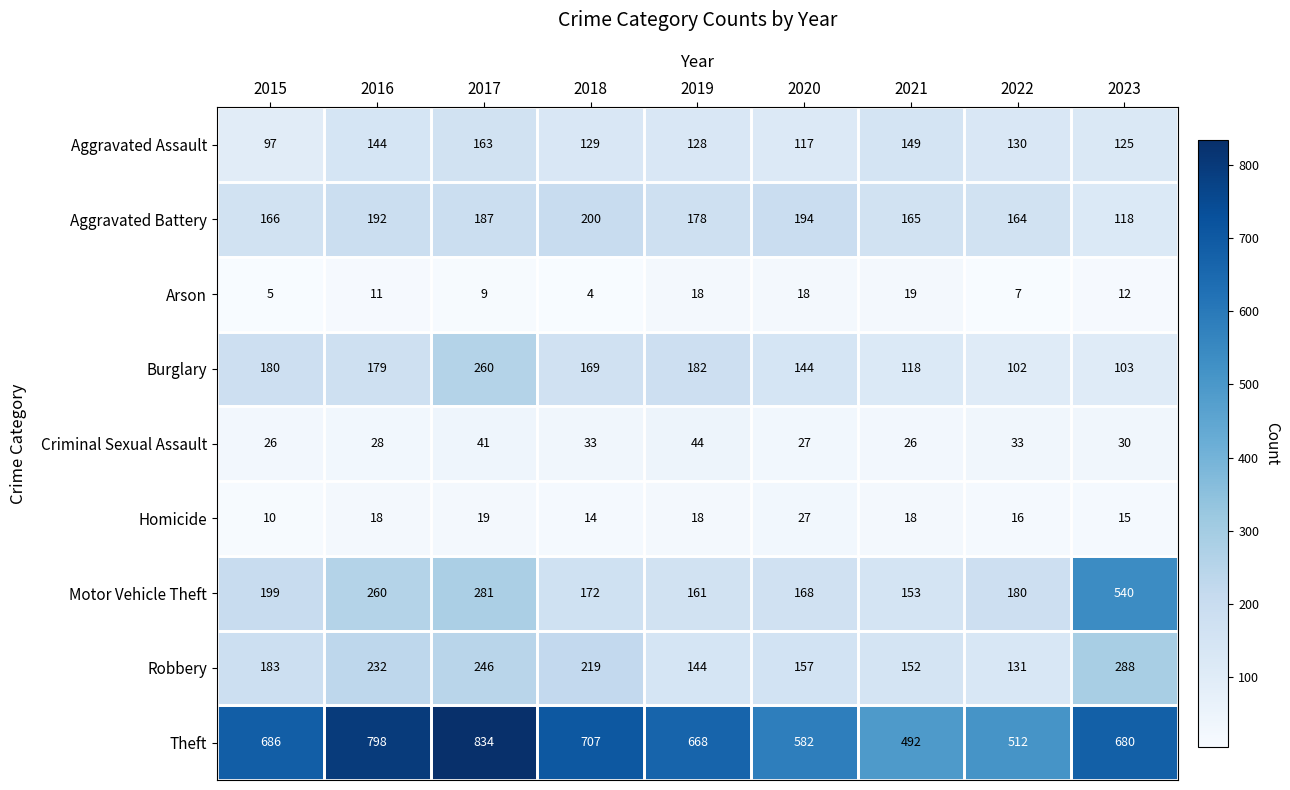

At which label does Burglary first exceed 169?

2015